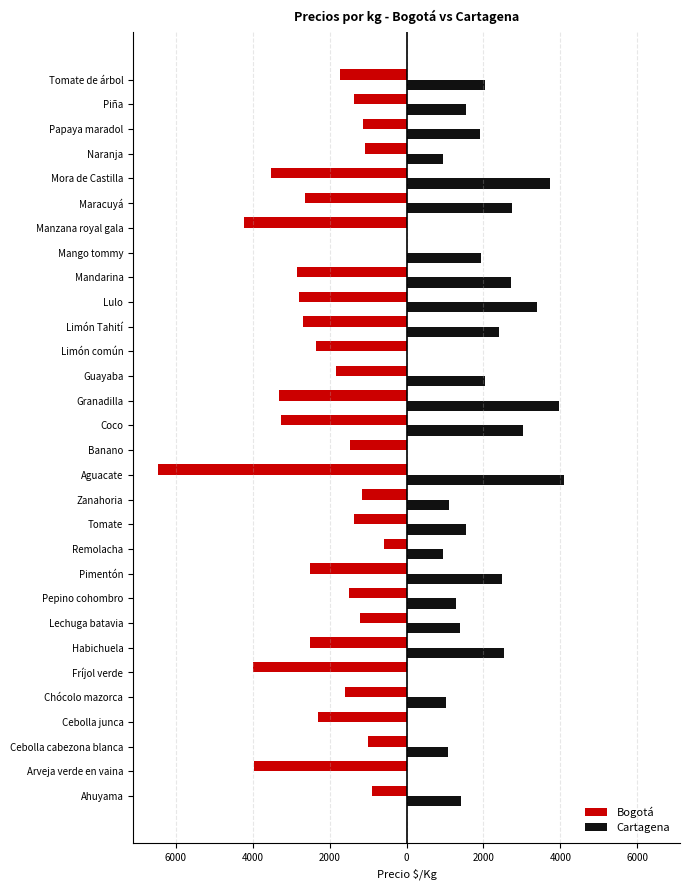

The Bogotá series shows -2500.0 at 9. True or false?

True